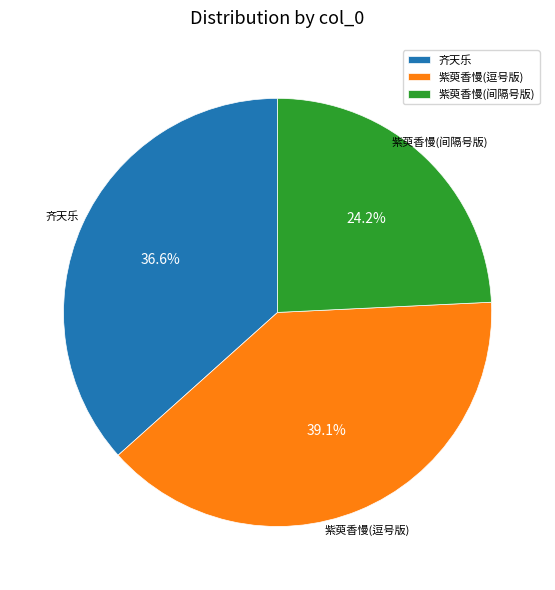

Which has a higher value, 齐天乐 or 紫萸香慢(间隔号版)?

齐天乐